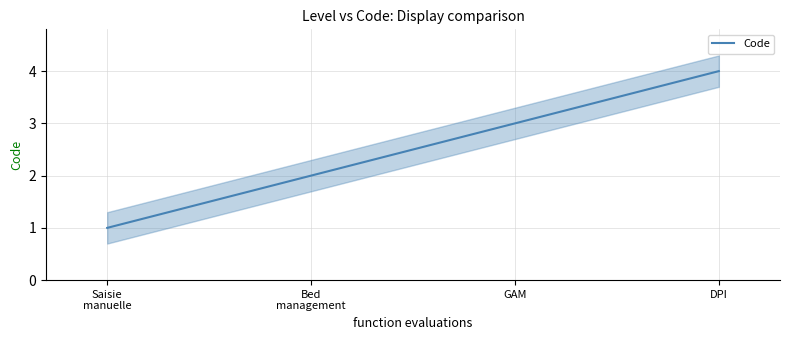

The value at DPI is 4. True or false?

True